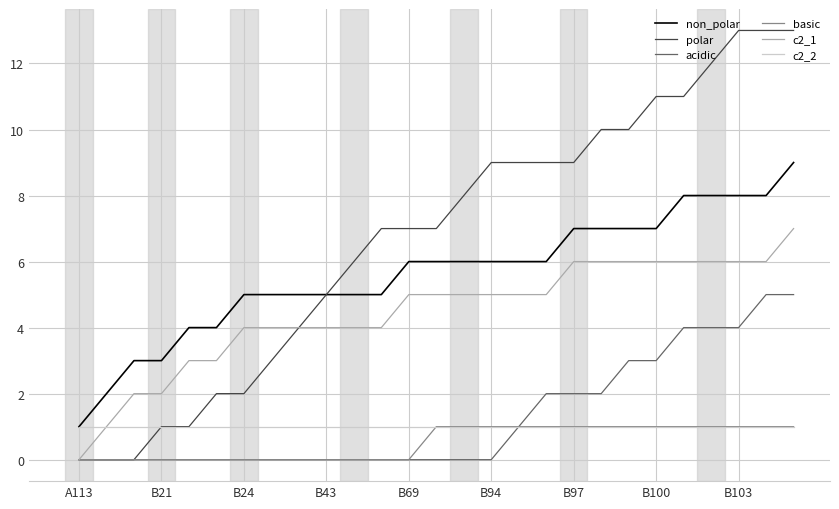

How many lines are shown in the chart?

6